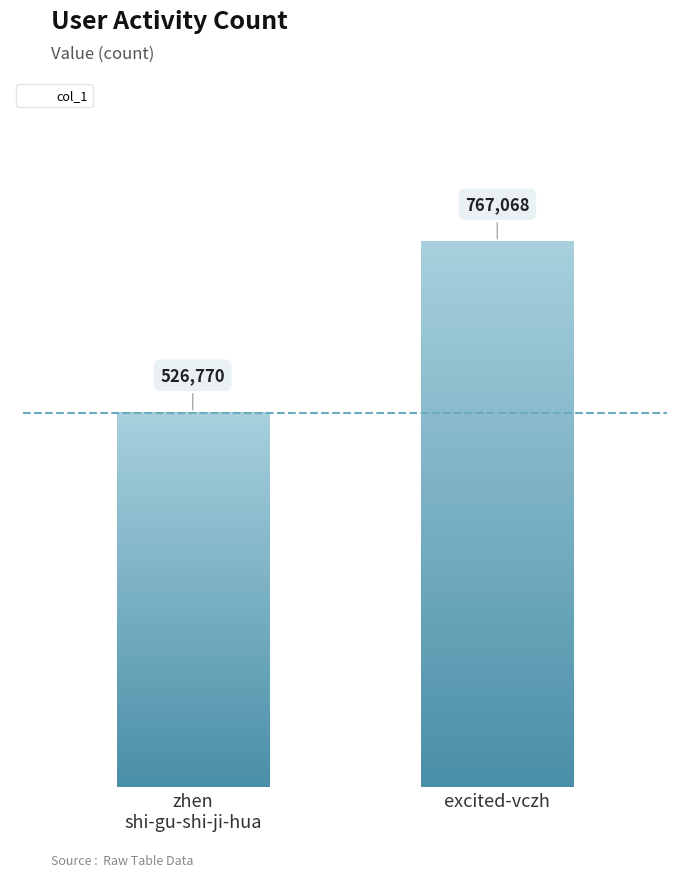

How many bars are there in total?

2